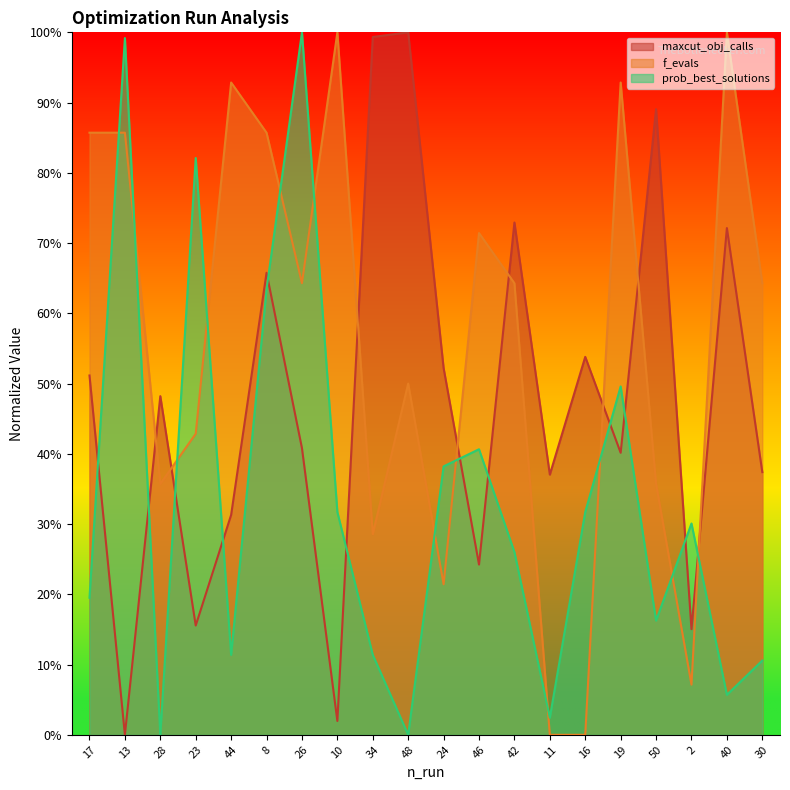

How many values in the prob_best_solutions series exceed 0?

18